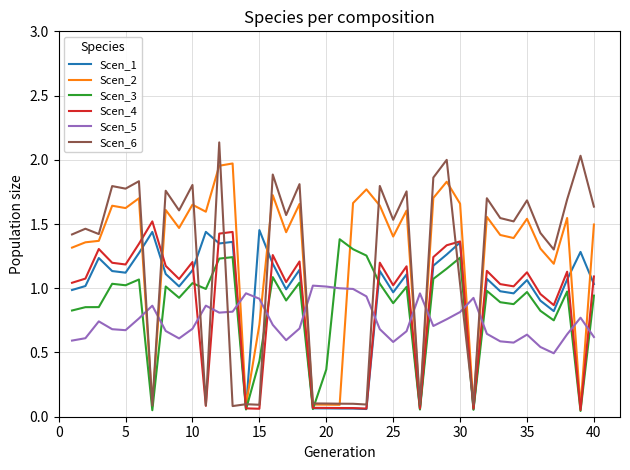

After their last crossing, which series has the higher values: Scen_5 or Scen_3?

Scen_3